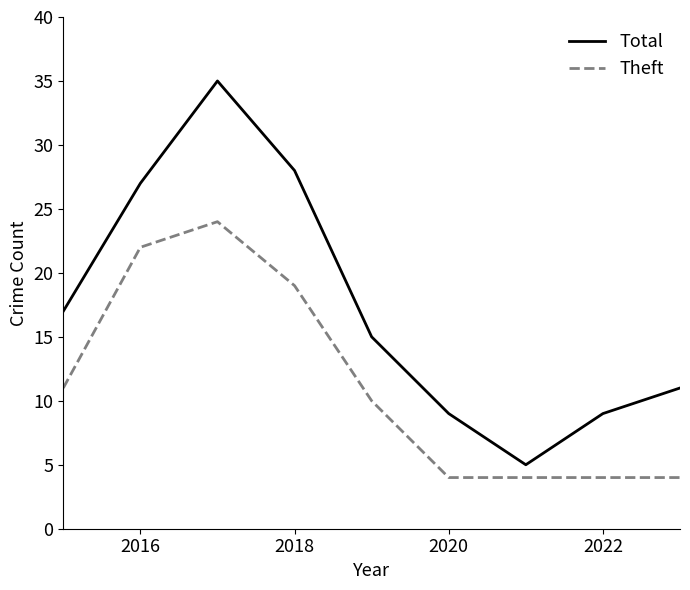

Which series has the largest total across all categories?

Total